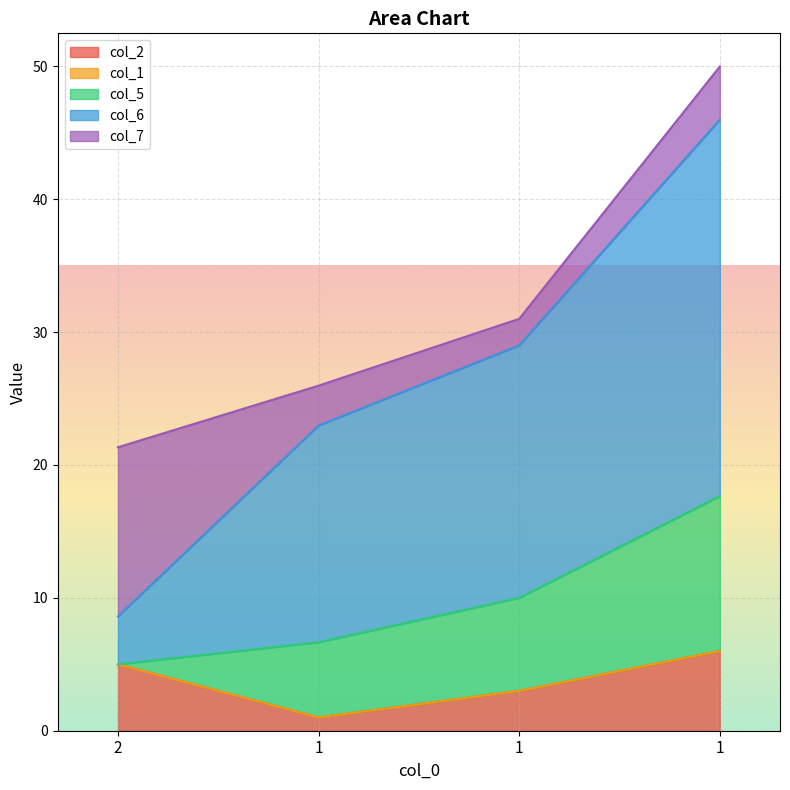

What is the difference between the maximum and minimum values in the col_6 series?

24.7